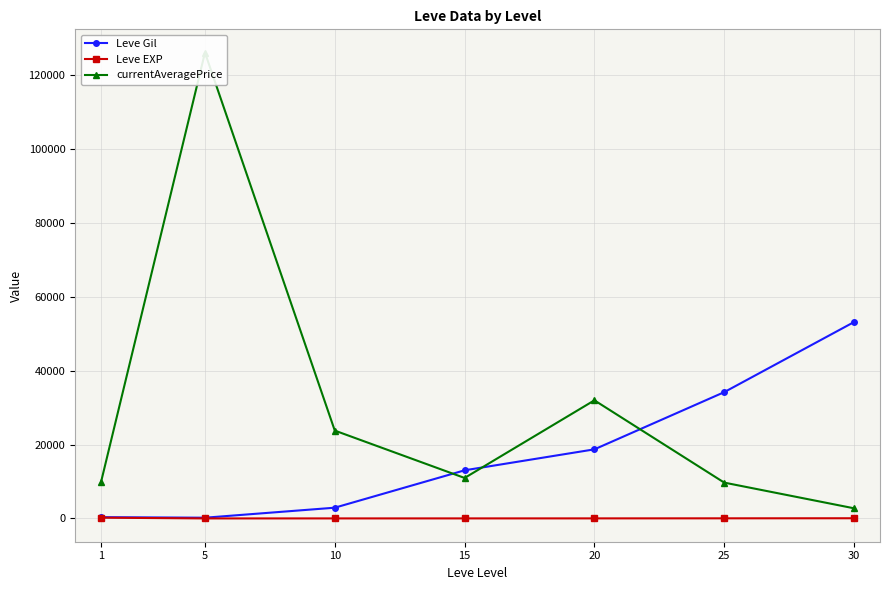

Does the chart have visible grid lines?

Yes